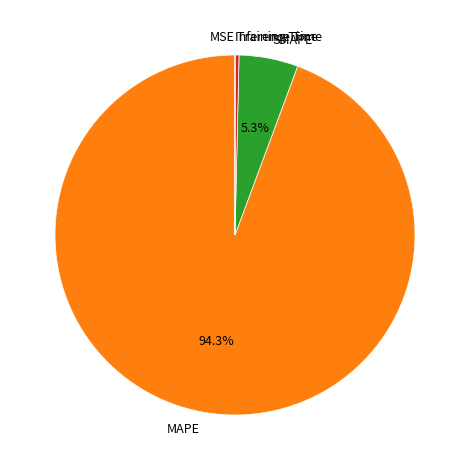

True or false: Training Time accounts for 9% of the total.

False